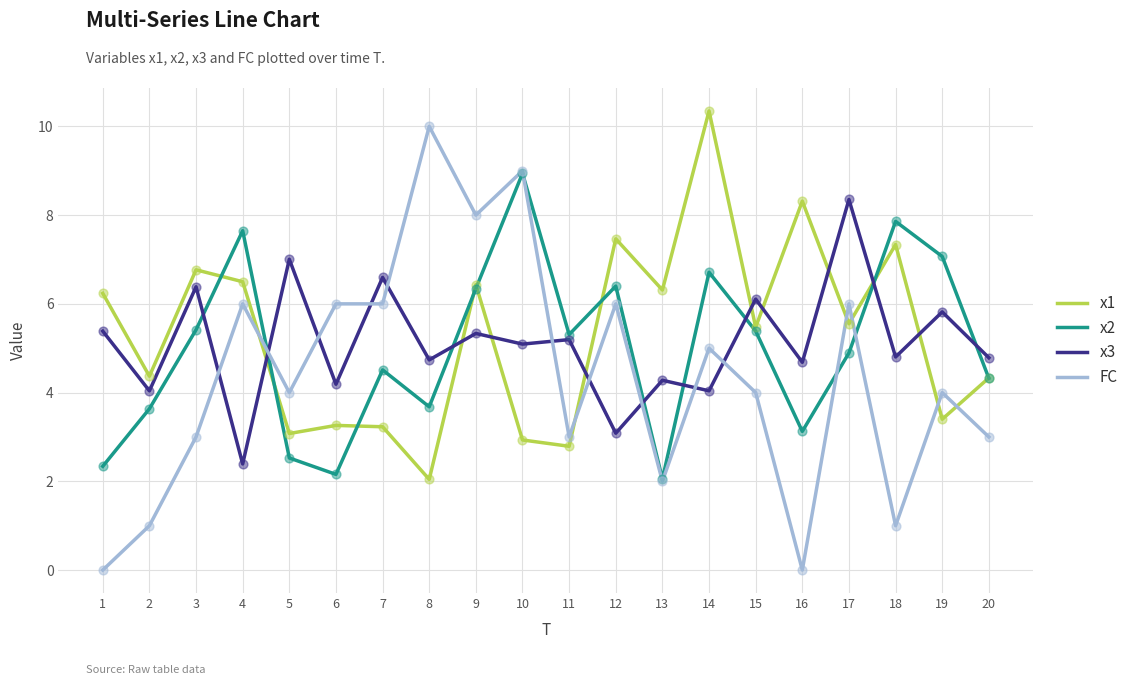

What is the total value across all series at 11?

16.3